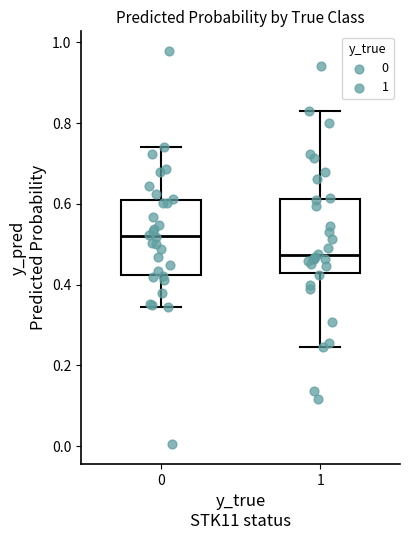

Which box has the highest median line?

0